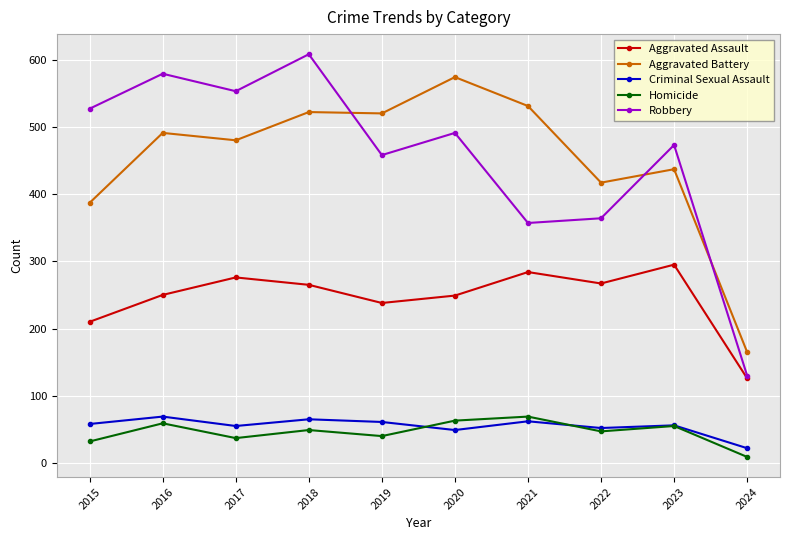

True or false: Homicide has more than 1 interior local peaks.

True